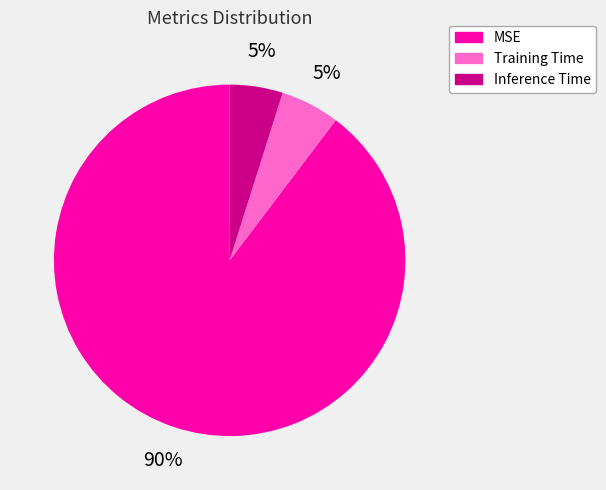

How many segments does this pie chart have?

3